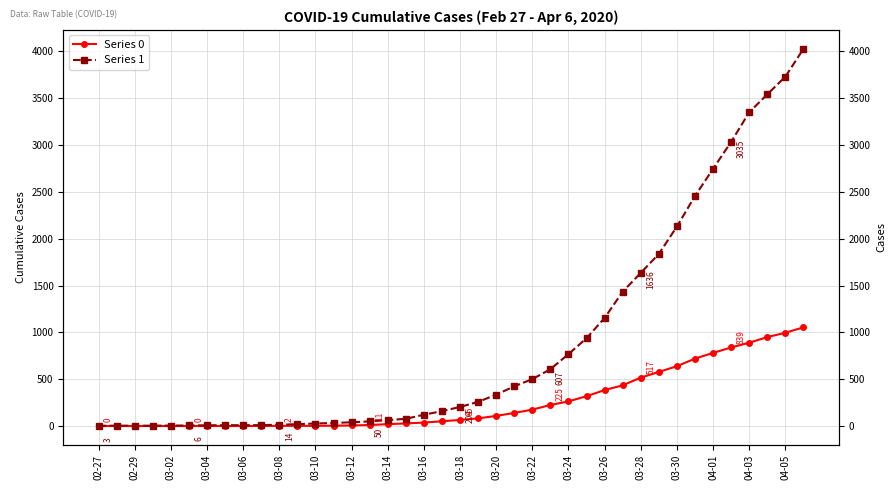

How many lines are shown in the chart?

2